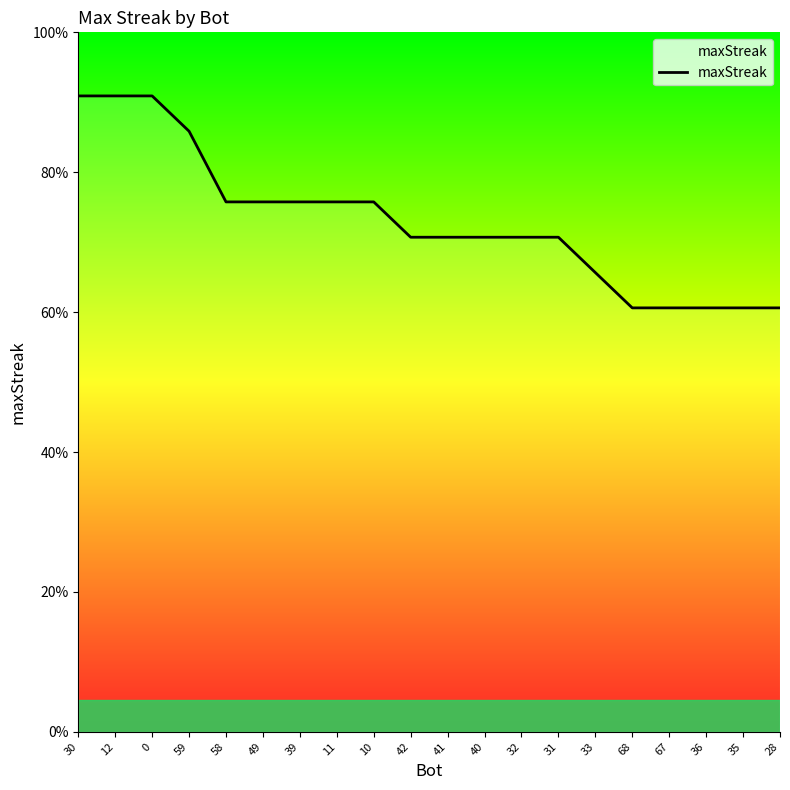

Is this an area chart (filled region under the line)?

No